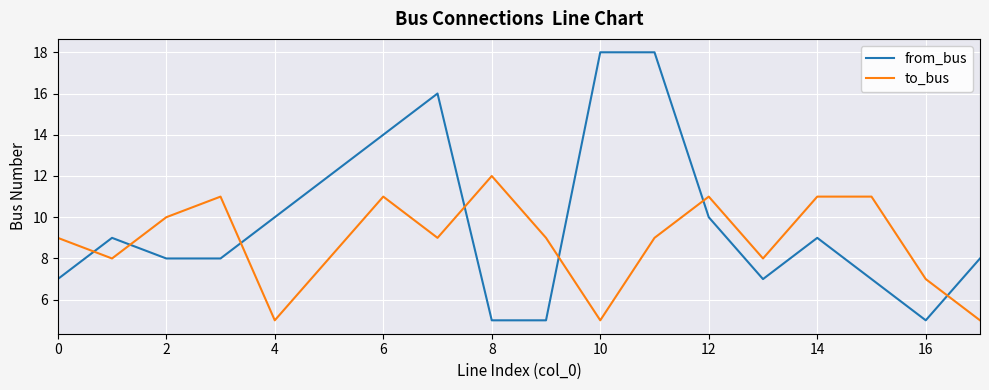

List the series in order of their peak value, highest first.

from_bus, to_bus